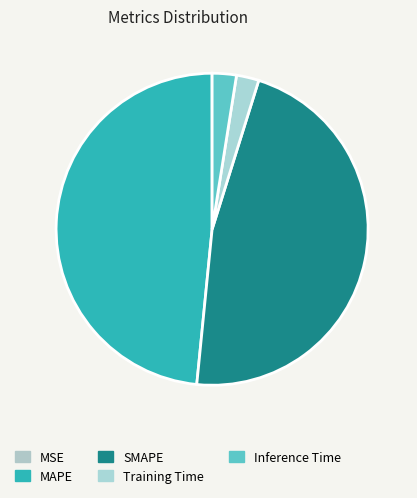

Which category has the biggest portion of the pie?

MAPE